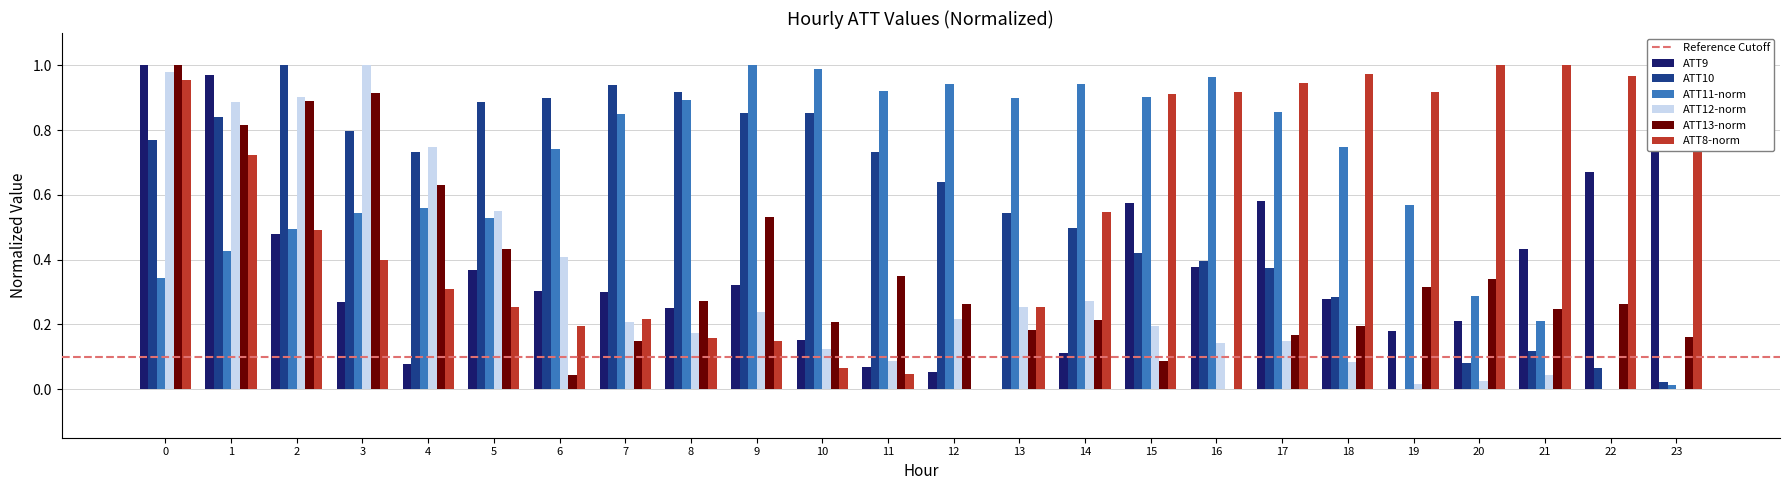

What is the total value across all series at 7?

2.7